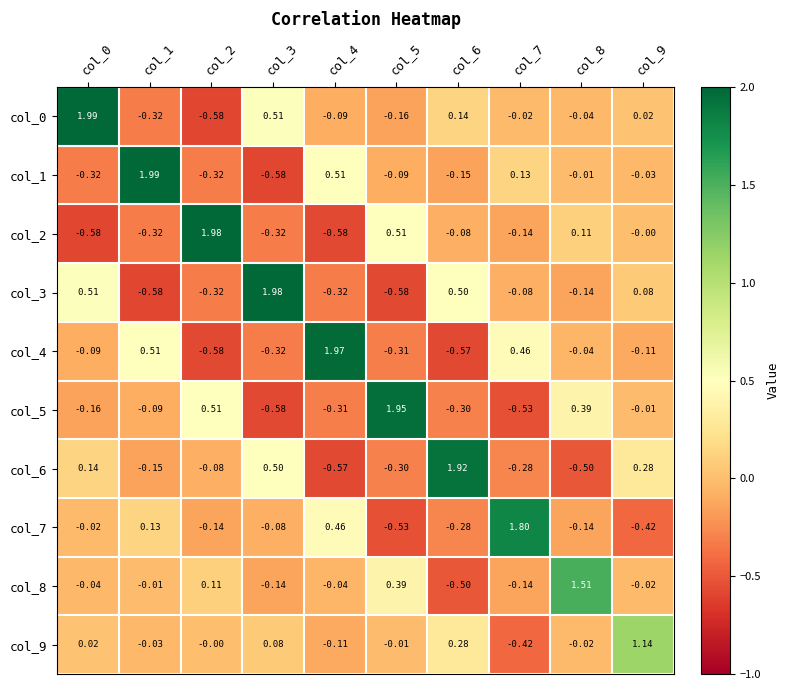

Is the value of col_6 at col_8 greater than the value of col_9 at col_4?

No